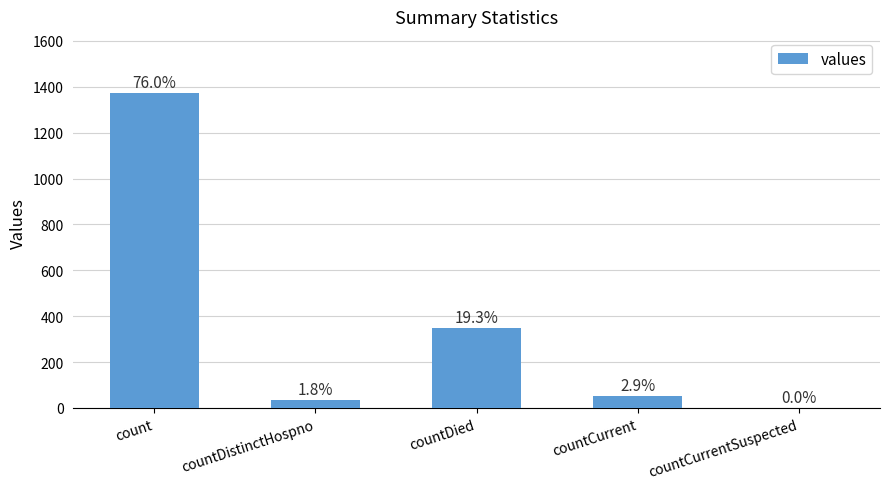

Are the bars horizontal?

No